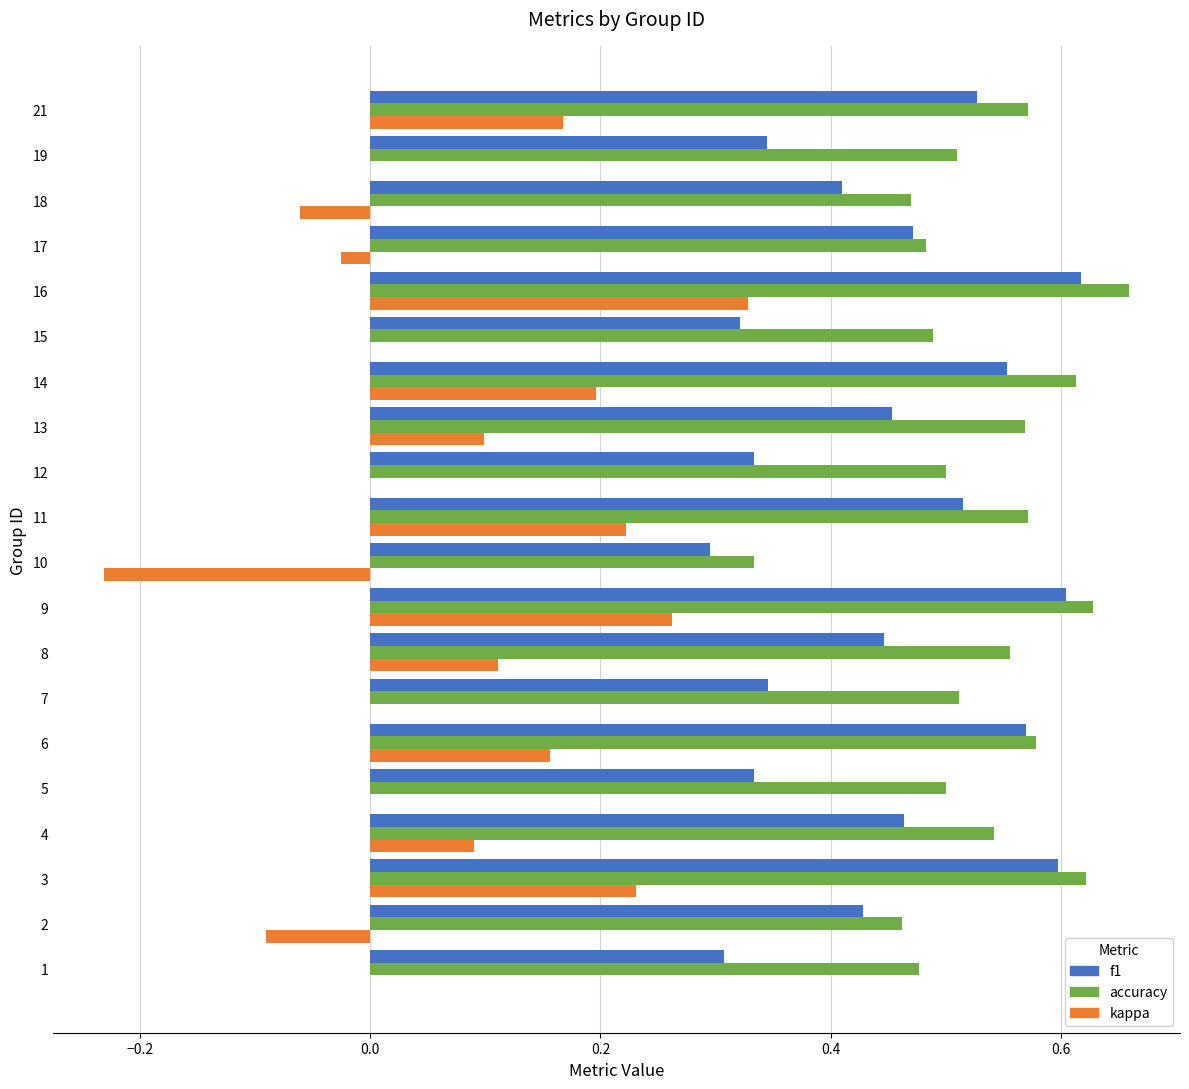

Between 14 and 18, which series saw the biggest shift?

kappa